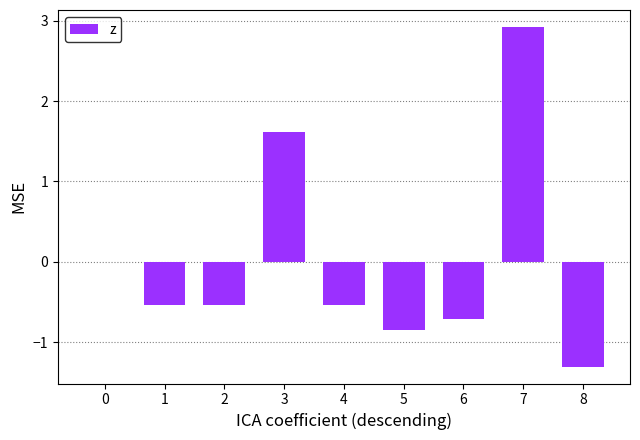

What is the difference between the values at 5 and 1?

0.3